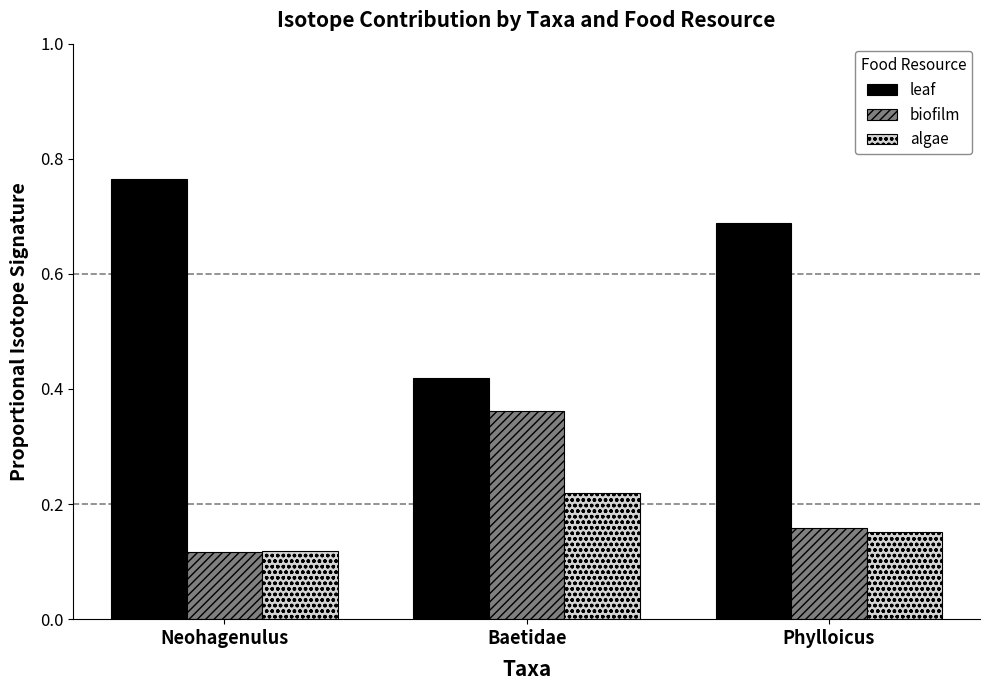

Which category has the lowest value in the leaf series?

Baetidae